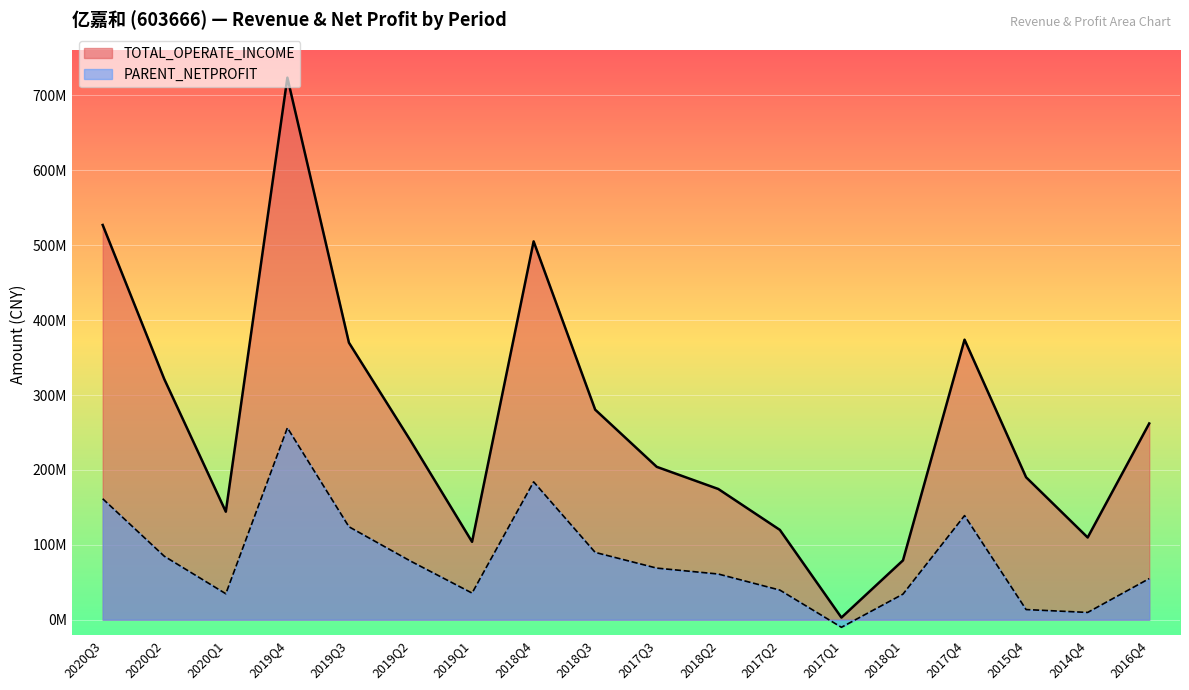

Does the chart display data point markers on the line(s)?

No